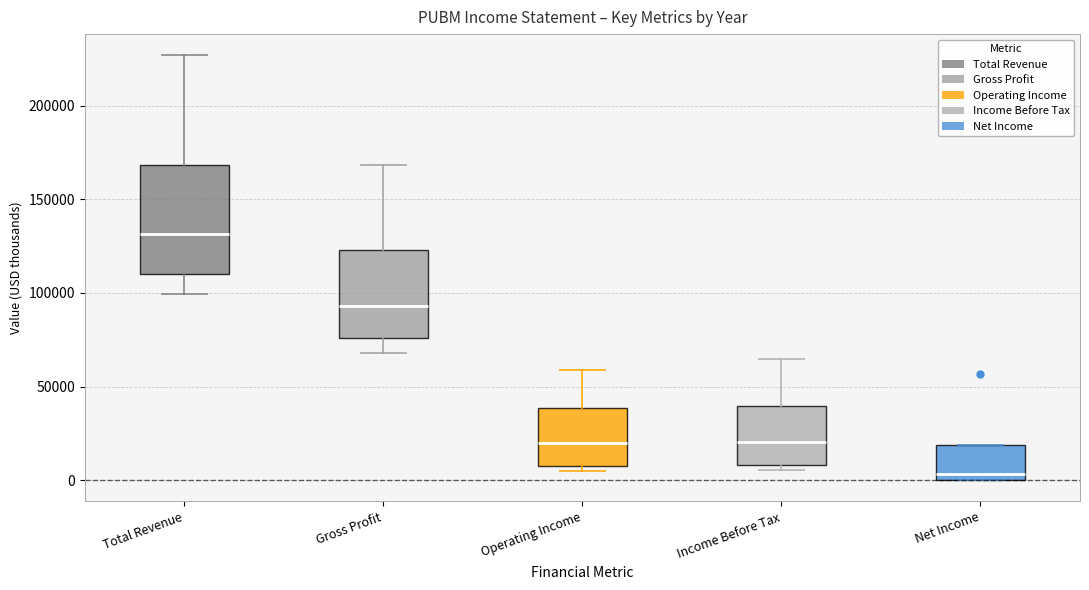

Reading left to right, read every box against the y-axis: the position of its median line, the range the box covers, and the ends of its whiskers. The values are not printed on the chart, so give them approximately, as read against the axis.

Total Revenue: median 130000, box 110000 to 170000, whiskers 100000 to 225000
Gross Profit: median 95000, box 75000 to 125000, whiskers 70000 to 170000
Operating Income: median 20000, box 10000 to 40000, whiskers 5000 to 60000
Income Before Tax: median 20000, box 10000 to 40000, whiskers 5000 to 65000
Net Income: median 5000, box 0 to 20000, whiskers 0 to 20000